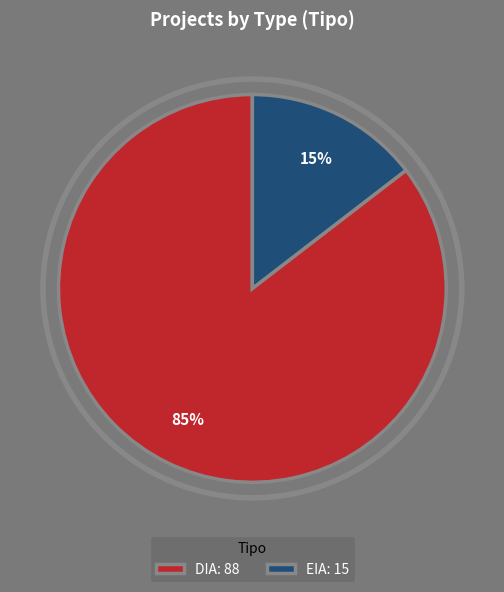

Is the sum of EIA: 15 and DIA: 88 greater than half?

Yes